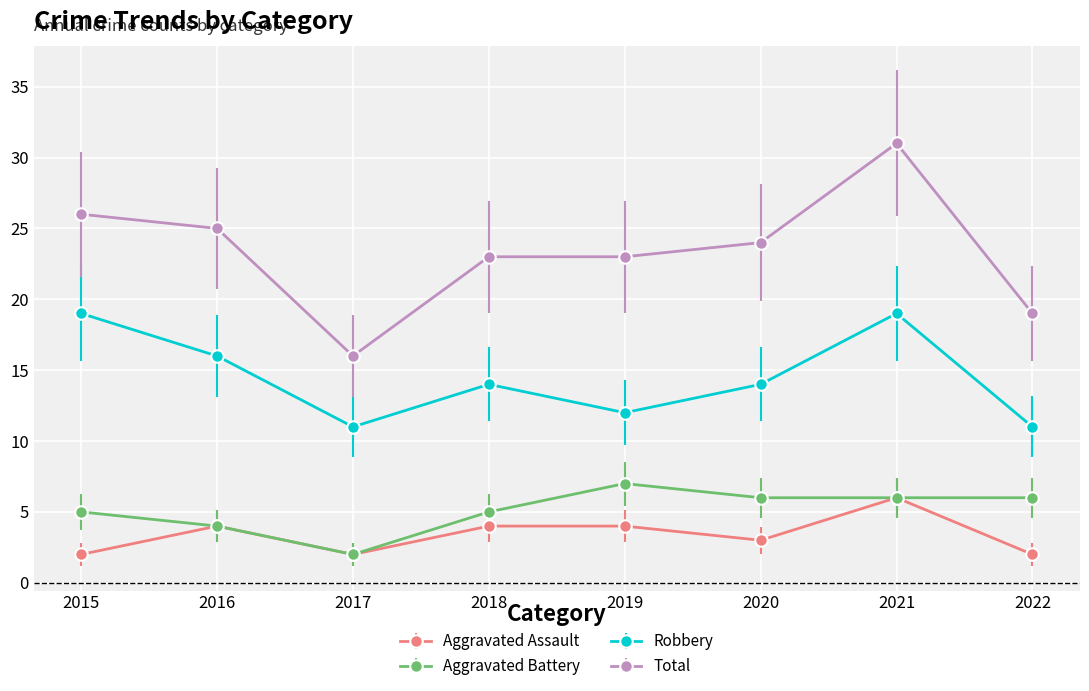

What is the spread (max minus min) of values at 2020?

21